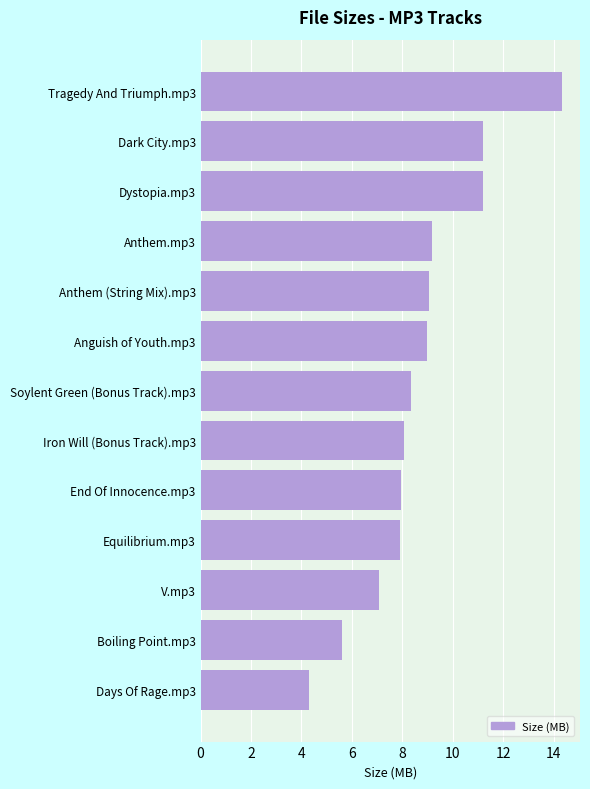

What is the change in value from Soylent Green (Bonus Track).mp3 to Boiling Point.mp3?

-2.7